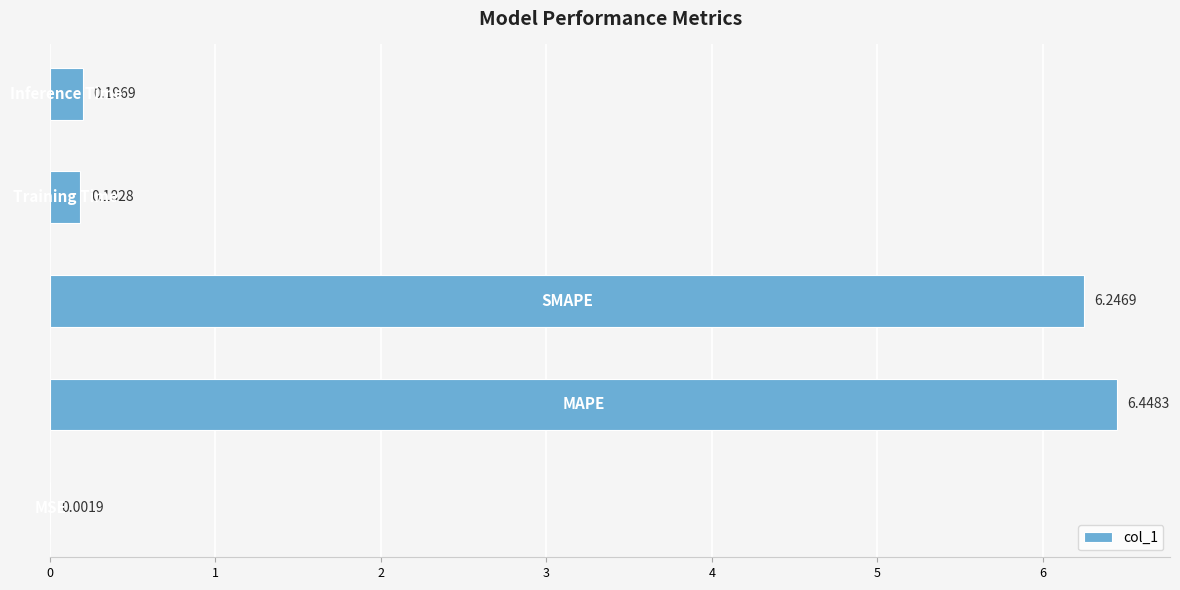

What is the sum of all values?

13.1